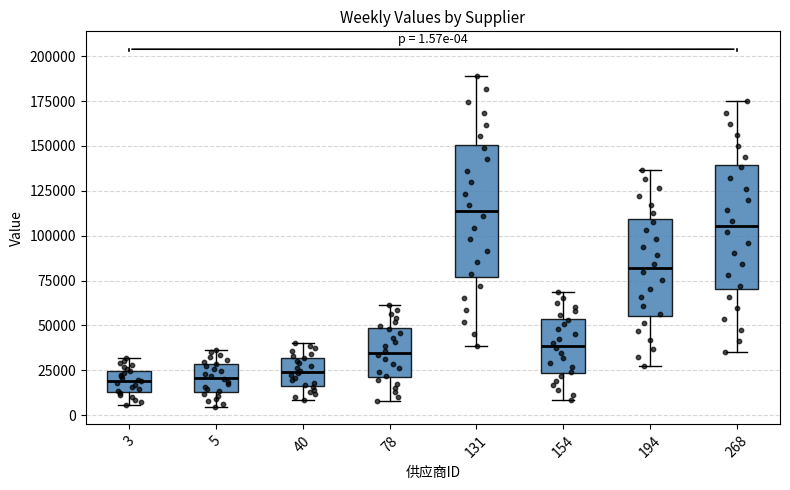

Which box has the highest median line?

131